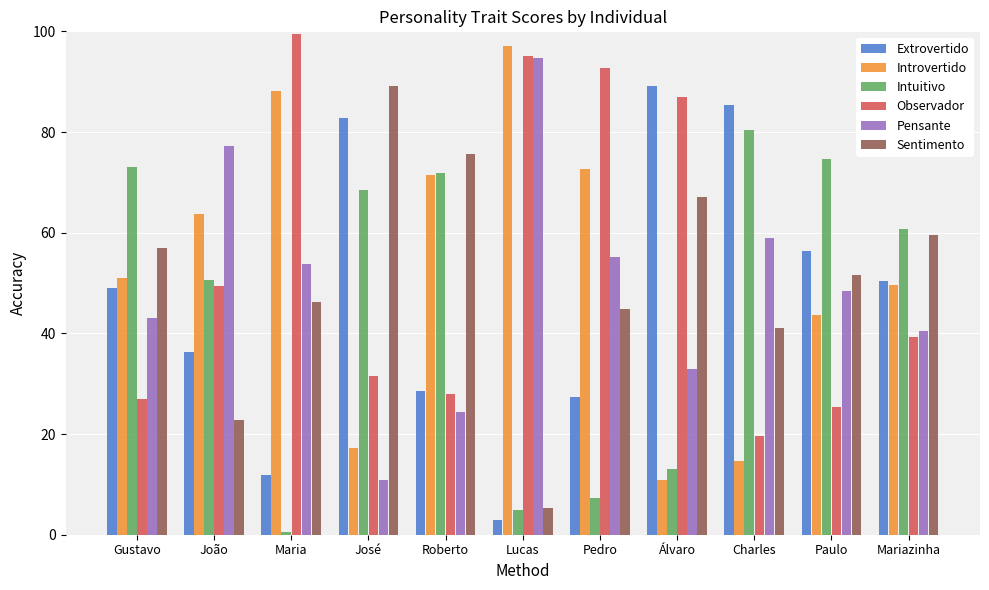

What are all the series names shown in the legend?

Extrovertido, Introvertido, Intuitivo, Observador, Pensante, Sentimento